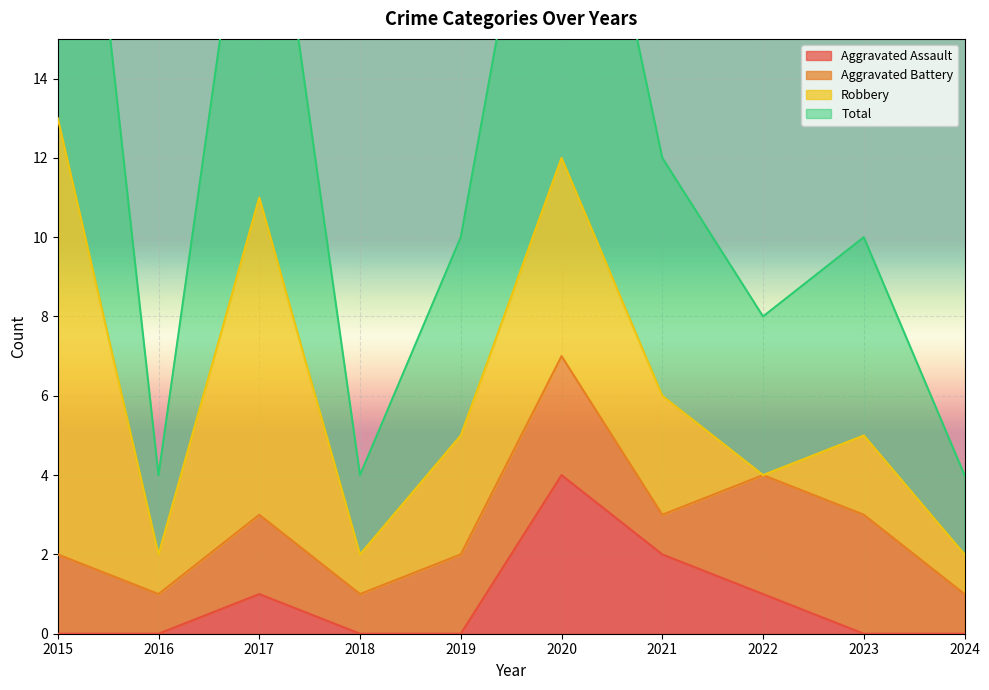

What is the average value of the Total series?

12